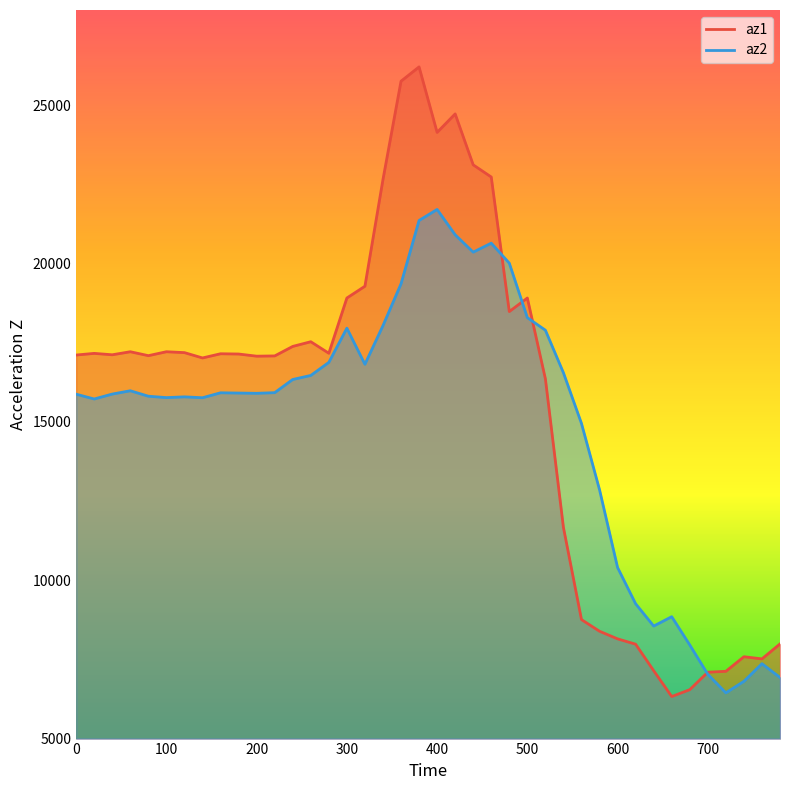

Which series has the largest total across all categories?

az1